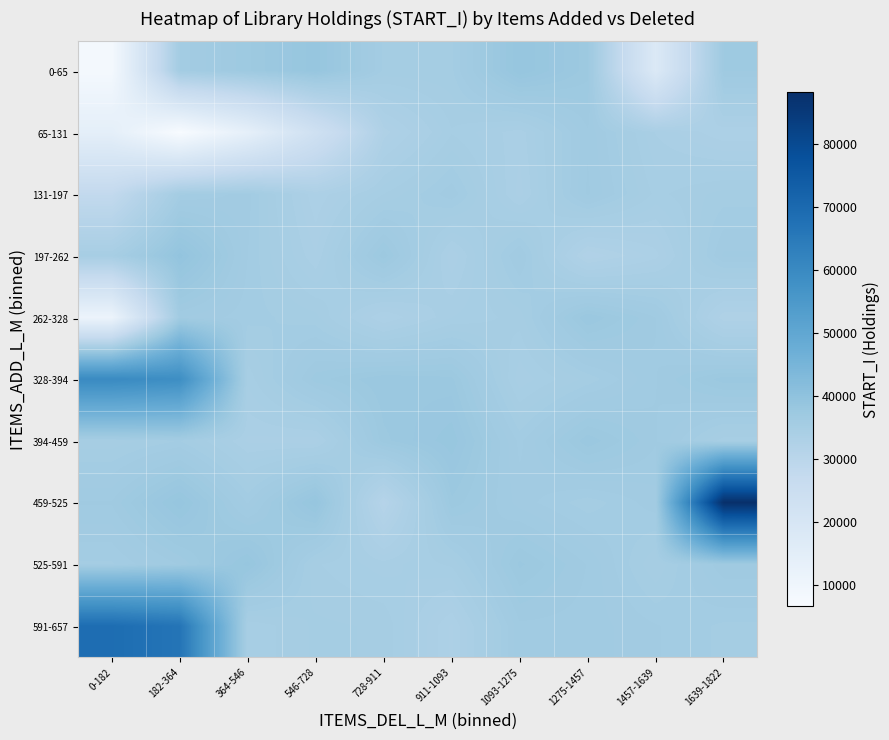

What is the total value across all series at 728-911?

350469.1